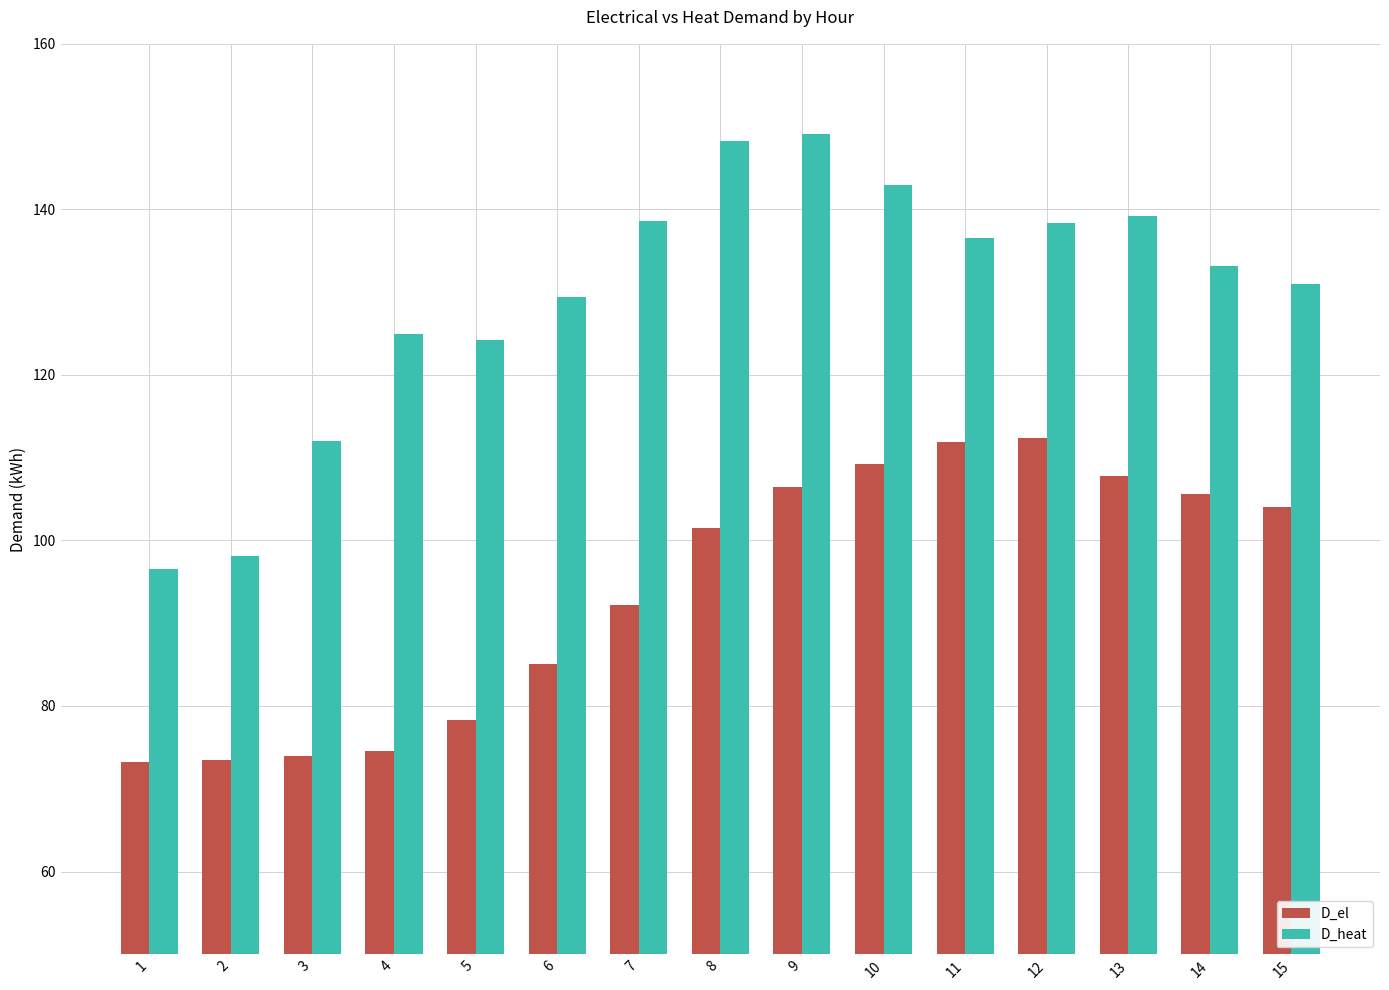

Which series has the largest total across all categories?

D_heat